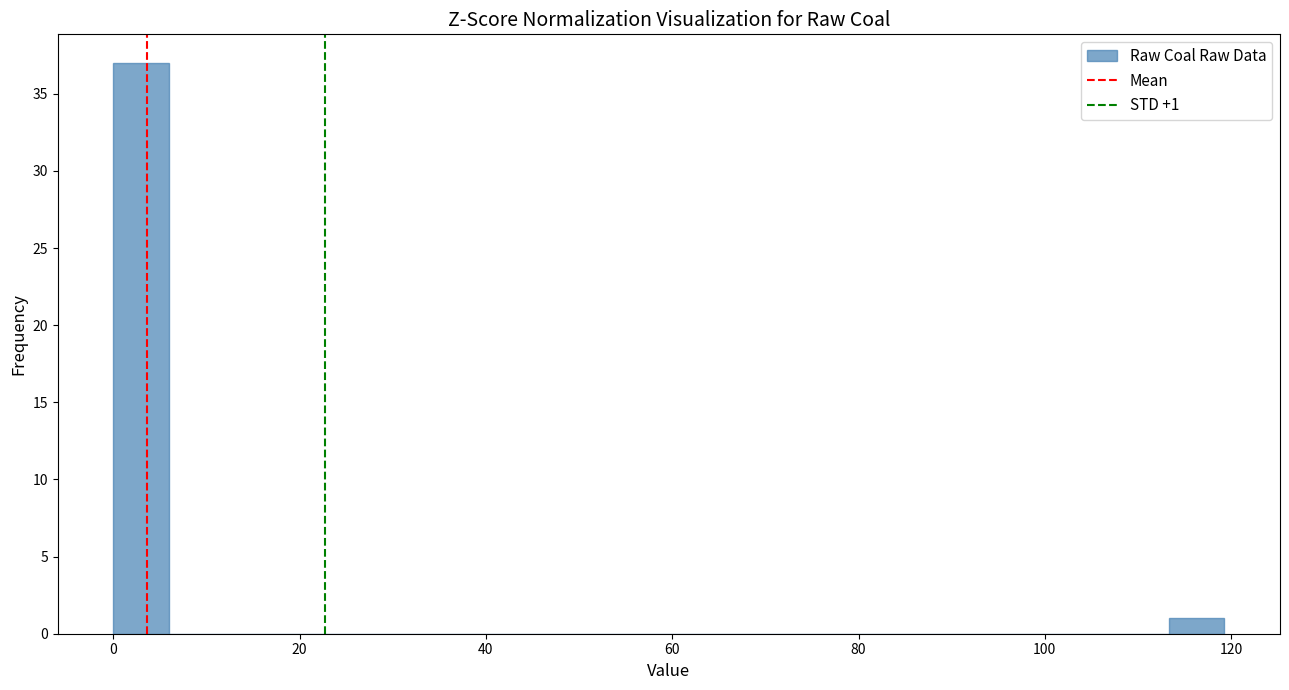

Around what value on the x-axis is the tallest bar? Give the approximate position of its centre, as read against the axis.

2